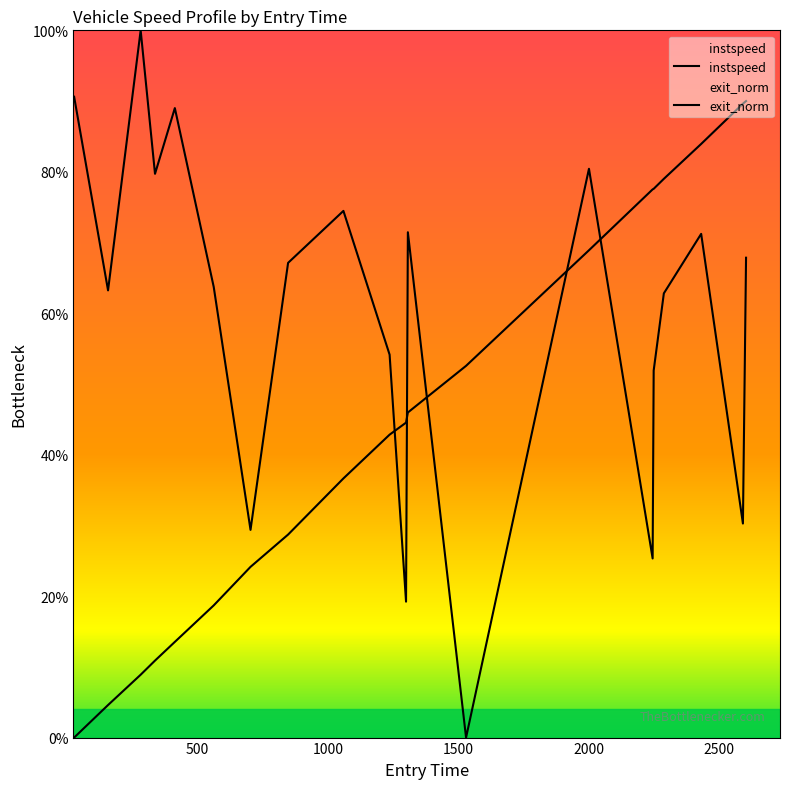

What is the difference between the maximum and minimum values in the exit_norm series?

90.0